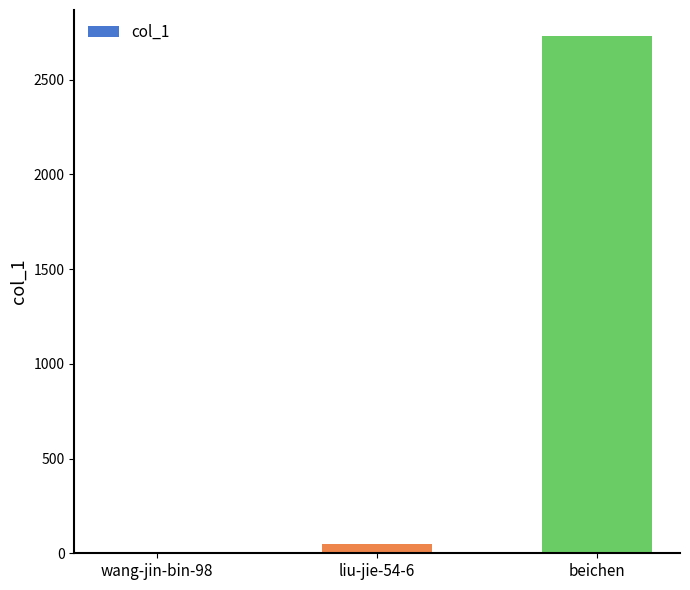

Where is the data nearest to the value 1367?

liu-jie-54-6